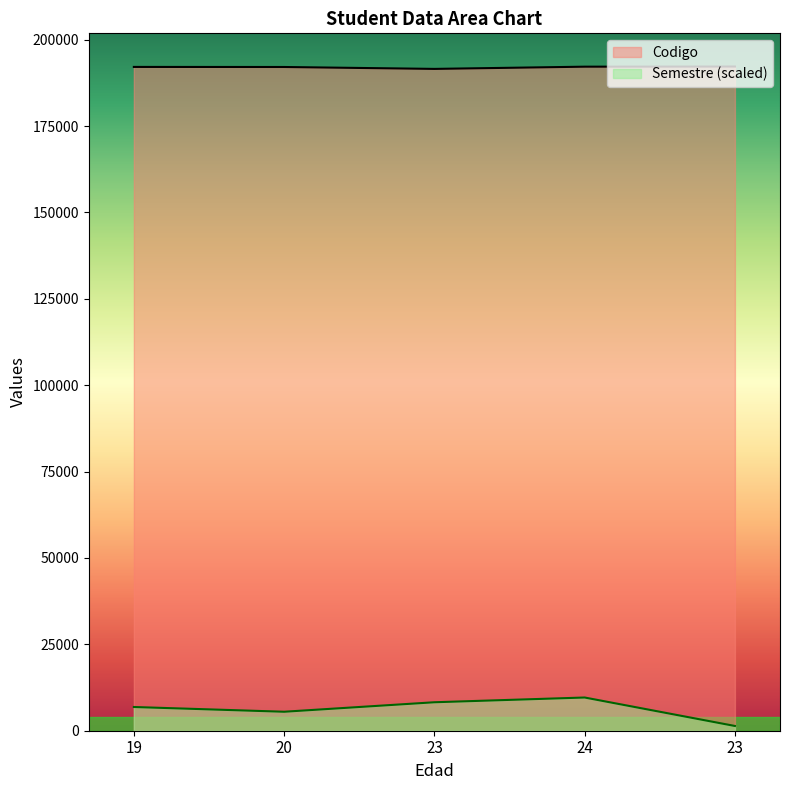

Which series changed the most between 23 and 24?

Semestre